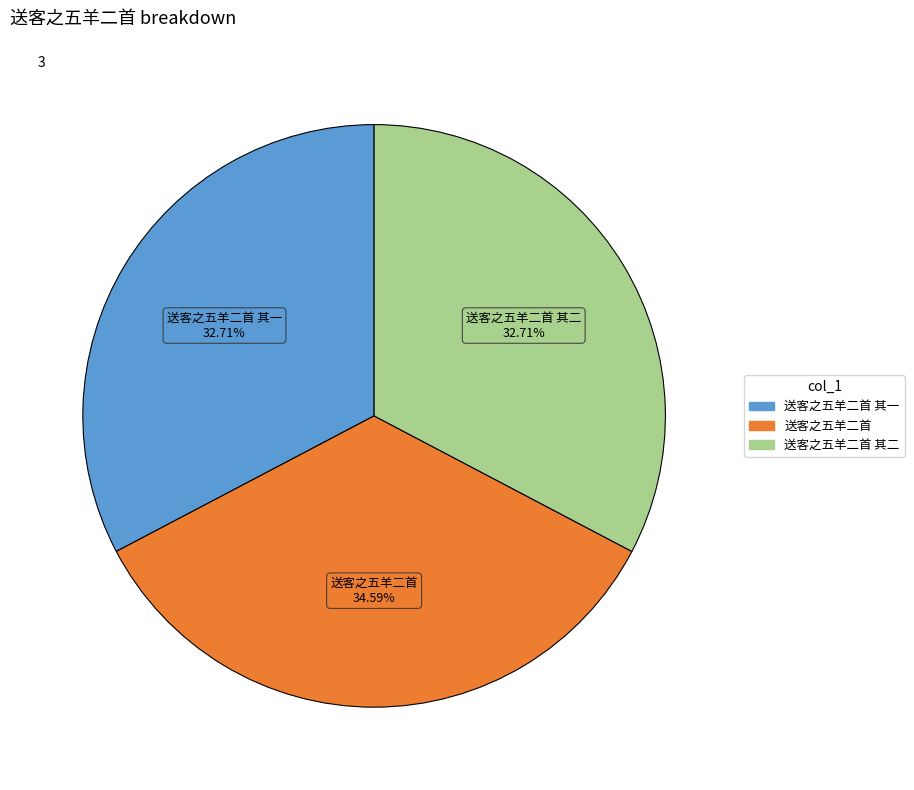

Is there any slice that represents more than half of the pie?

No